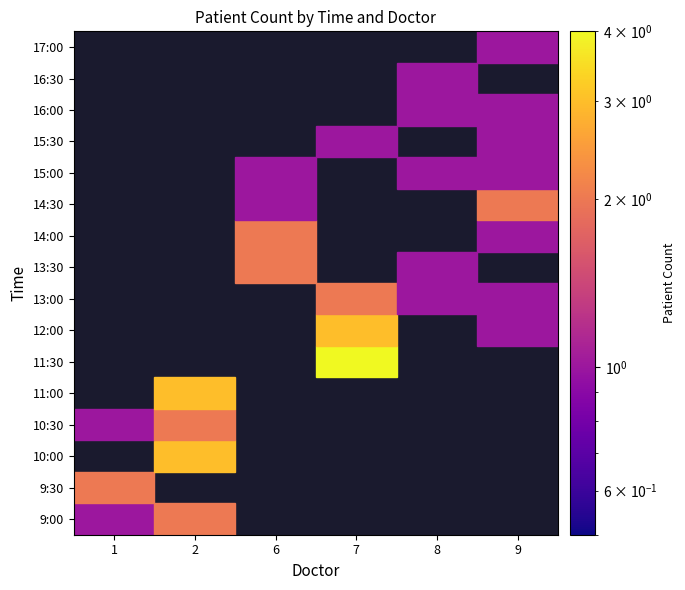

Reading right to left, what are all the values shown in this chart?

1: 17:00=0	16:30=0	16:00=0	15:30=0	15:00=0	14:30=0	14:00=0	13:30=0	13:00=0	12:00=0	11:30=0	11:00=0	10:30=1	10:00=0	9:30=2	9:00=1
2: 17:00=0	16:30=0	16:00=0	15:30=0	15:00=0	14:30=0	14:00=0	13:30=0	13:00=0	12:00=0	11:30=0	11:00=3	10:30=2	10:00=3	9:30=0	9:00=2
6: 17:00=0	16:30=0	16:00=0	15:30=0	15:00=1	14:30=1	14:00=2	13:30=2	13:00=0	12:00=0	11:30=0	11:00=0	10:30=0	10:00=0	9:30=0	9:00=0
7: 17:00=0	16:30=0	16:00=0	15:30=1	15:00=0	14:30=0	14:00=0	13:30=0	13:00=2	12:00=3	11:30=4	11:00=0	10:30=0	10:00=0	9:30=0	9:00=0
8: 17:00=0	16:30=1	16:00=1	15:30=0	15:00=1	14:30=0	14:00=0	13:30=1	13:00=1	12:00=0	11:30=0	11:00=0	10:30=0	10:00=0	9:30=0	9:00=0
9: 17:00=1	16:30=0	16:00=1	15:30=1	15:00=1	14:30=2	14:00=1	13:30=0	13:00=1	12:00=1	11:30=0	11:00=0	10:30=0	10:00=0	9:30=0	9:00=0